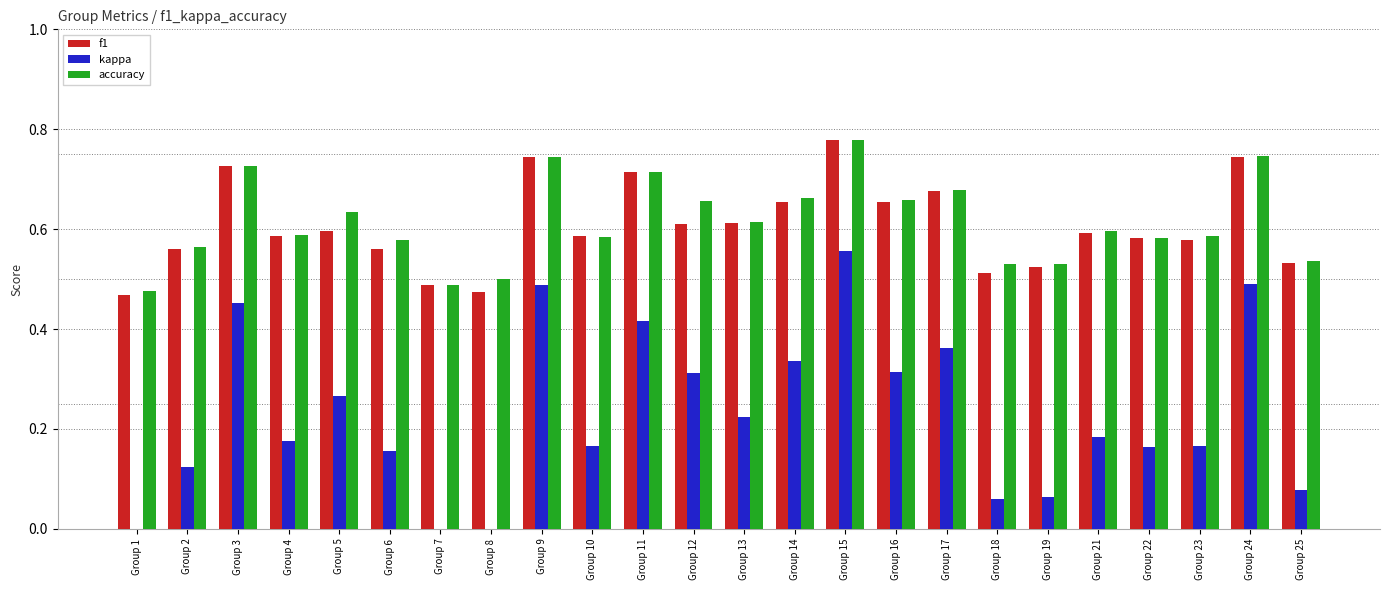

Between Group 7 and Group 24, which series saw the biggest shift?

kappa